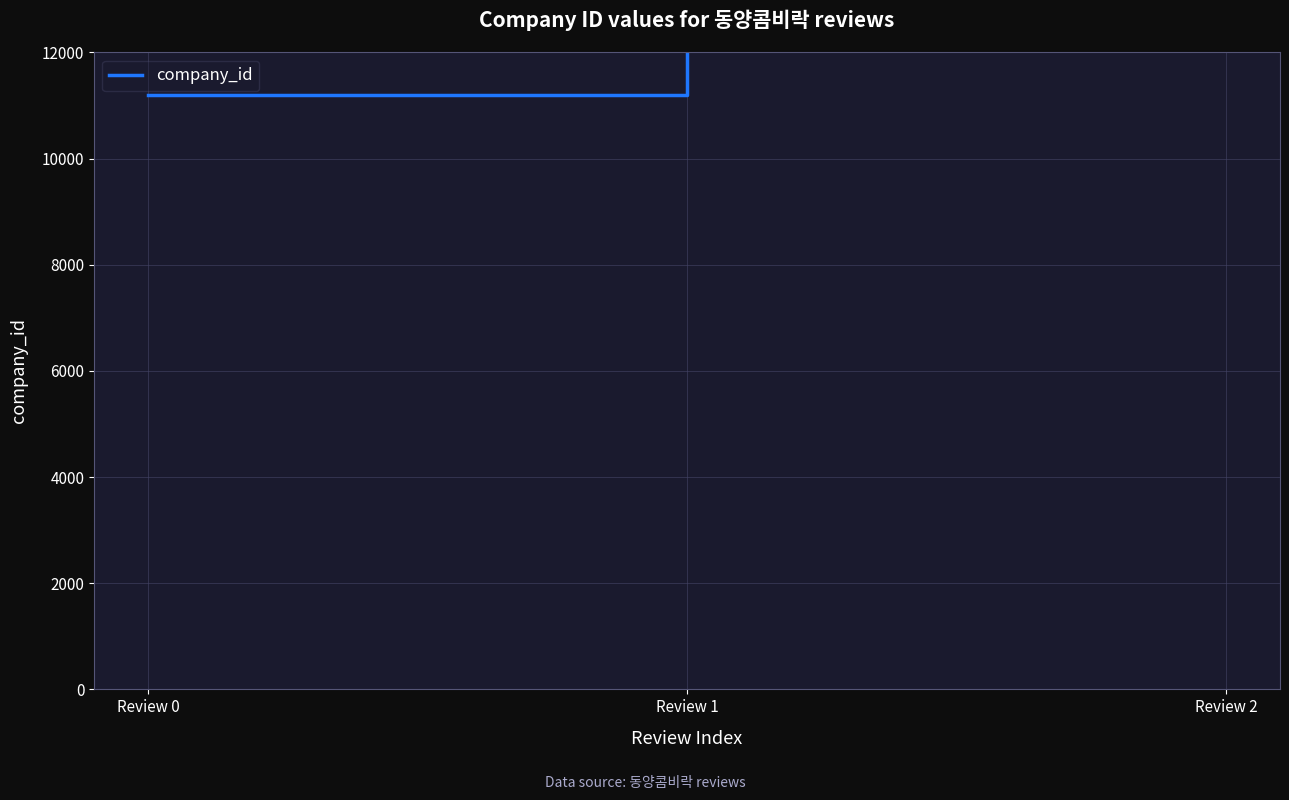

The value at Review 1 is 8245. True or false?

False